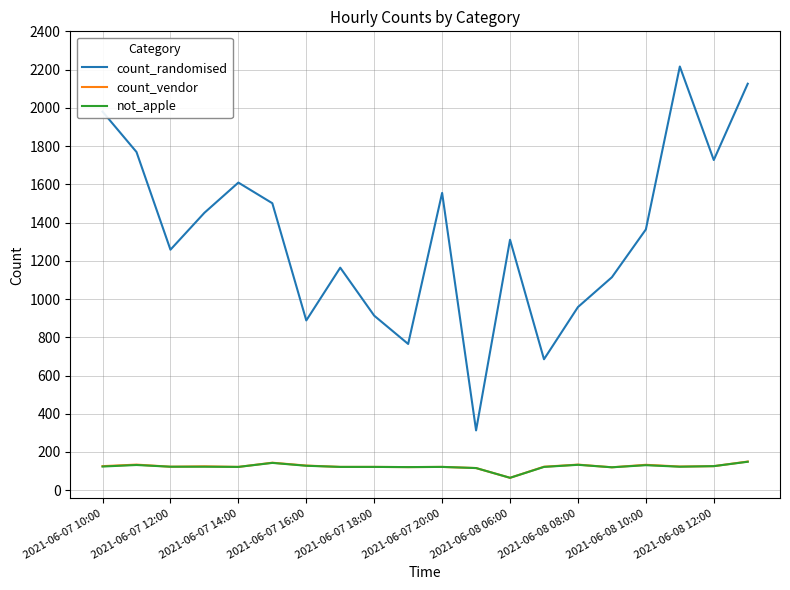

True or false: count_randomised and not_apple intersect in this chart.

False